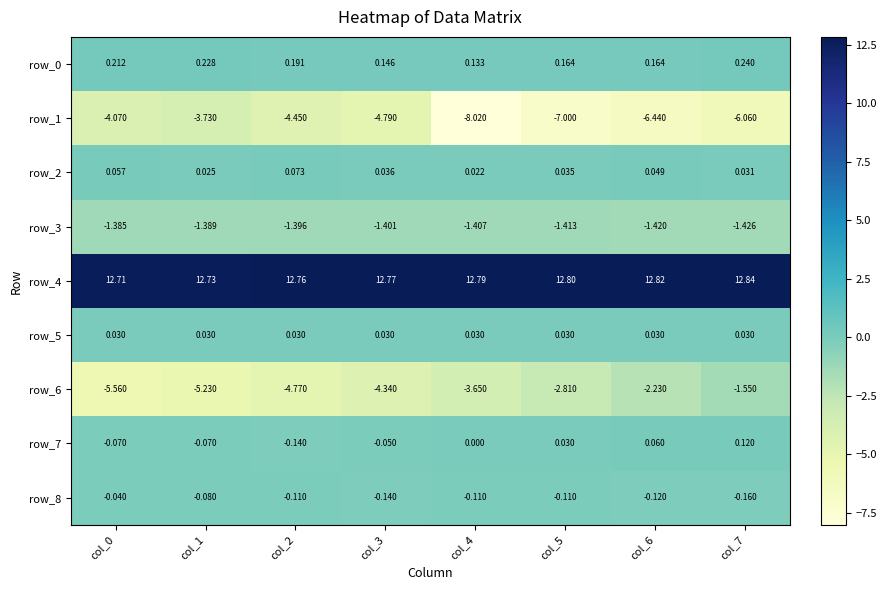

At which category is the sum across all series the highest?

col_7